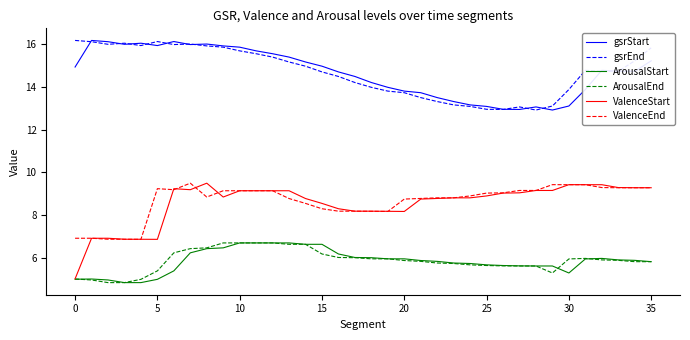

True or false: ValenceEnd and ArousalStart intersect in this chart.

False